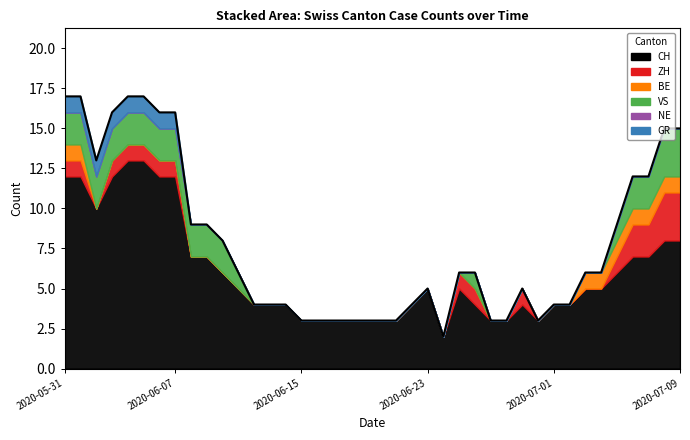

What position from the left is 20?

21